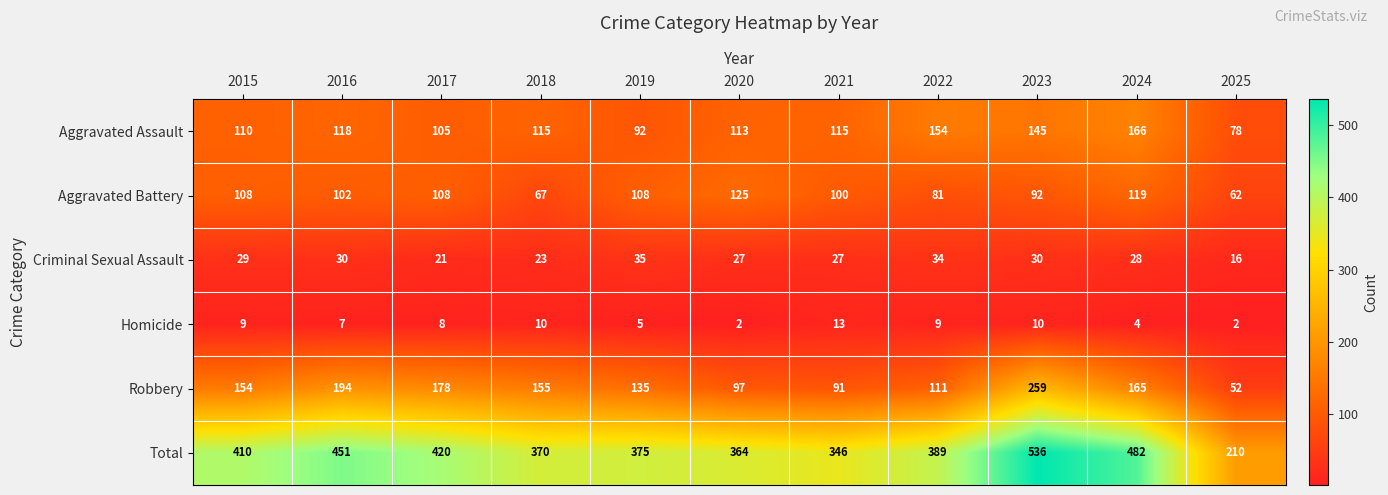

List the series in order of their peak value, highest first.

Total, Robbery, Aggravated Assault, Aggravated Battery, Criminal Sexual Assault, Homicide